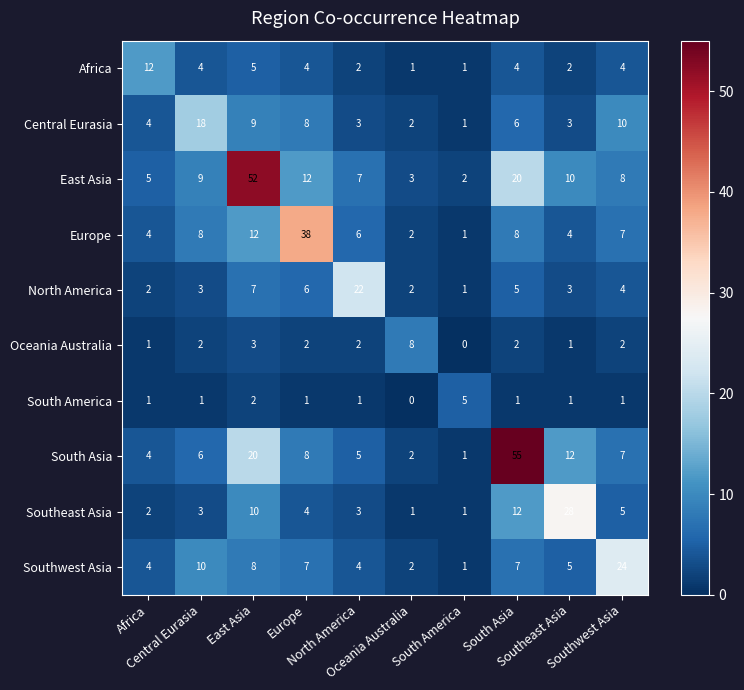

What is the greatest value displayed?

55